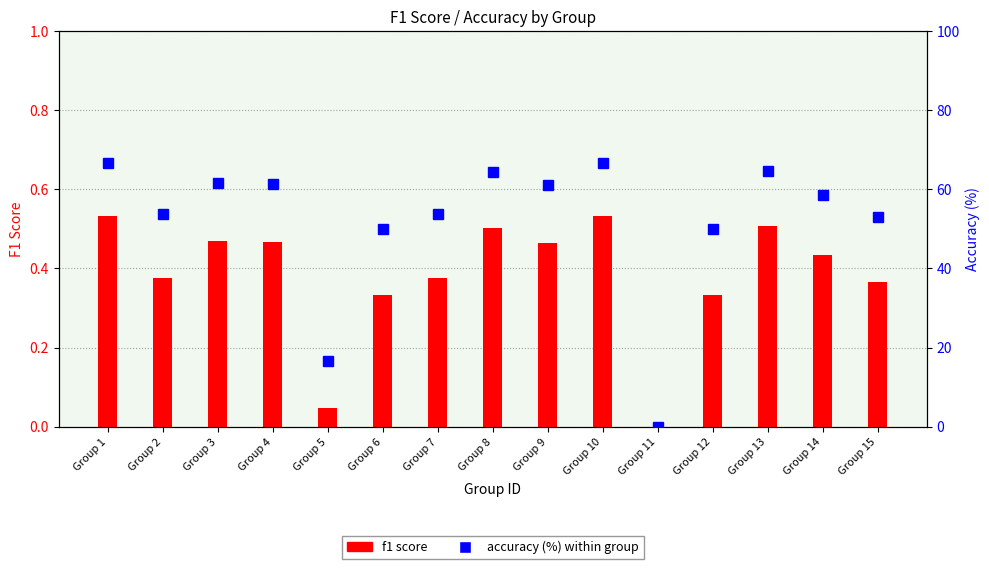

At how many categories does at least one series exceed 48?

13